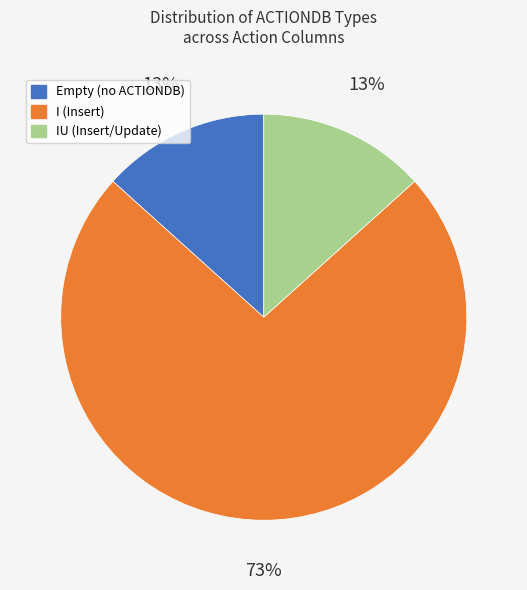

Is there a majority slice in this chart?

Yes